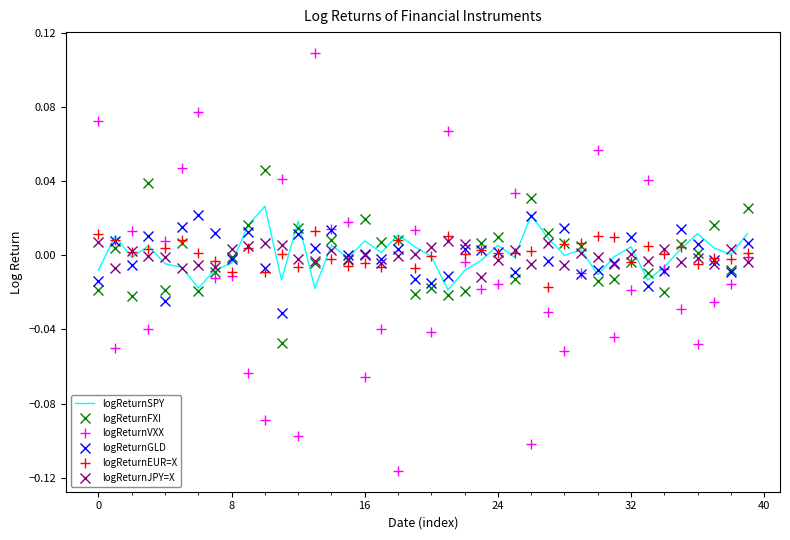

True or false: logReturnFXI and logReturnVXX cross at least once.

True